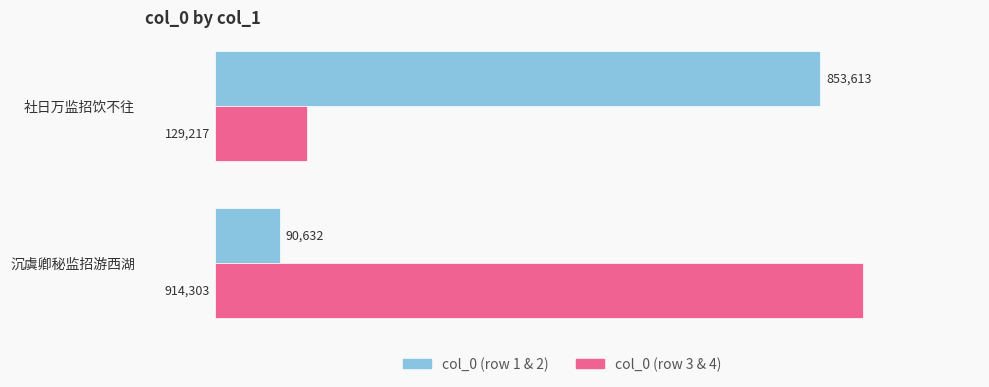

Is it true that col_0 (row 3 & 4) equals 914303 at 沉虞卿秘监招游西湖?

True